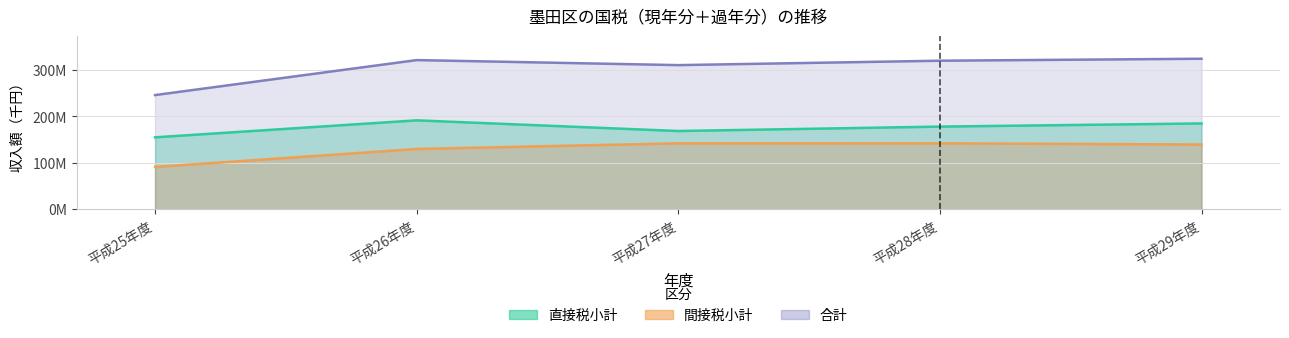

At which category does 直接税小計 reach its first local valley?

平成27年度